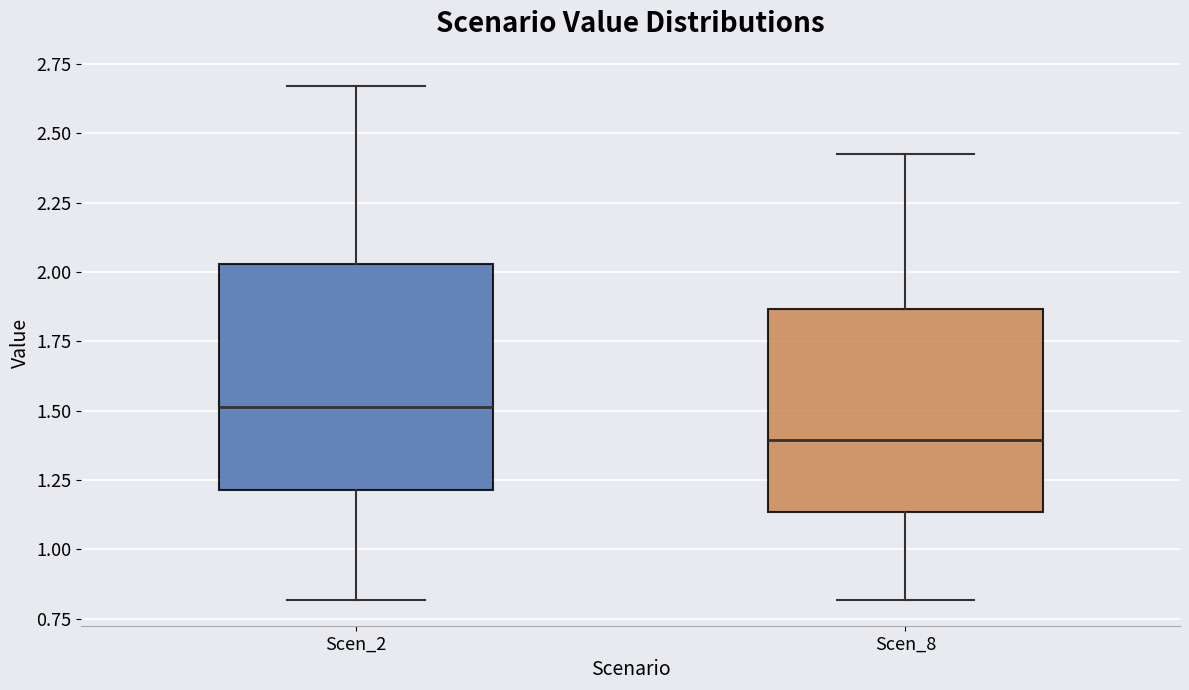

Reading left to right, transcribe this box plot: for each box, give where its median line is, the range the box spans, and where its two whiskers end, as read against the y-axis. The values are not printed on the chart, so give them approximately, as read against the axis.

Scen_2: median 1.50, box 1.20 to 2.05, whiskers 0.80 to 2.65
Scen_8: median 1.40, box 1.15 to 1.85, whiskers 0.80 to 2.45